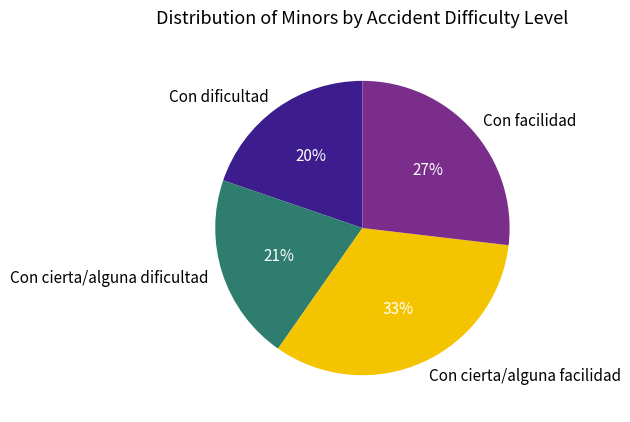

True or false: Con cierta/alguna dificultad accounts for 21% of the total.

True